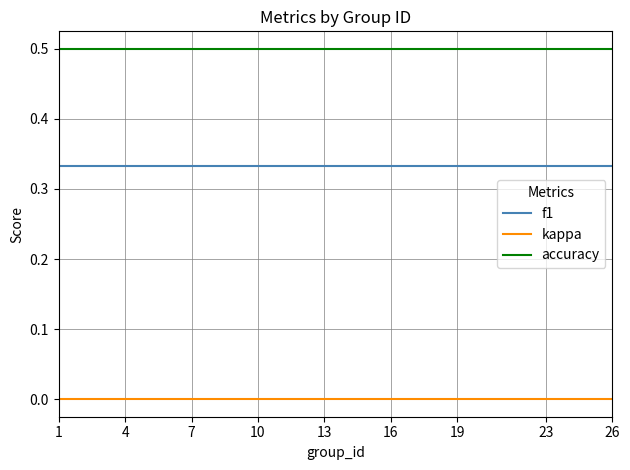

At how many categories does at least one series exceed 0?

25